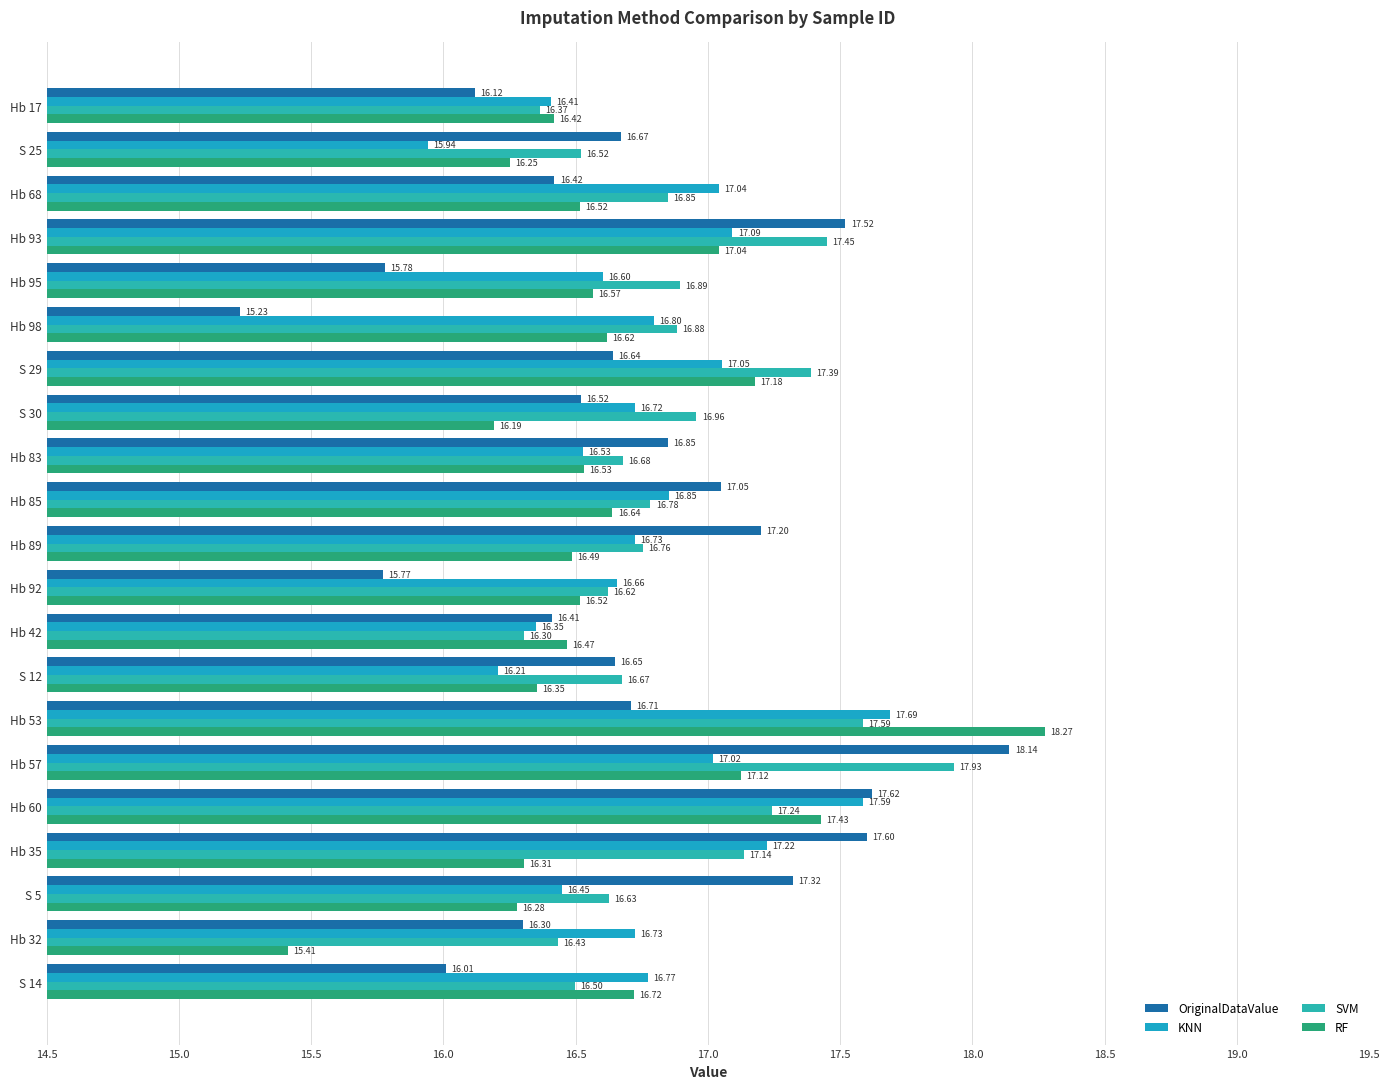

At how many categories does at least one series exceed 17?

10